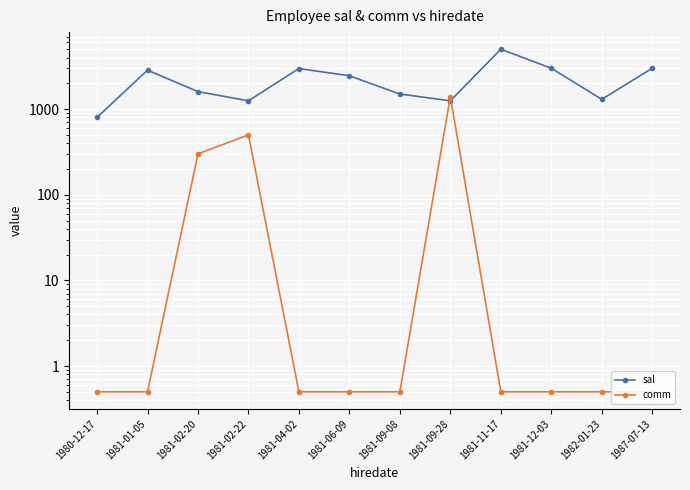

What is the spread (max minus min) of values at 1982-01-23?

1299.5